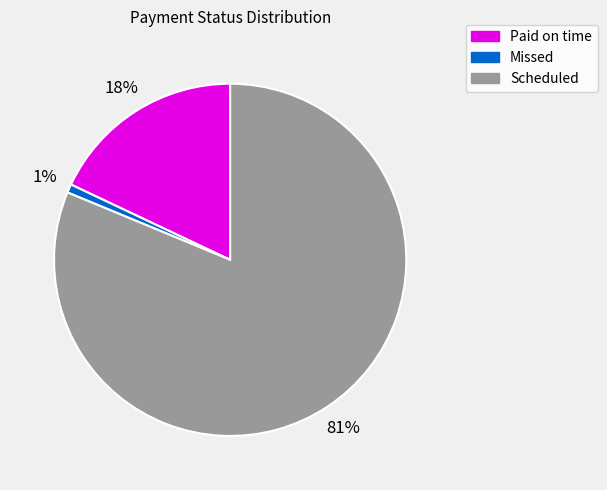

To the nearest percent, what percentage of the pie is Scheduled?

81%